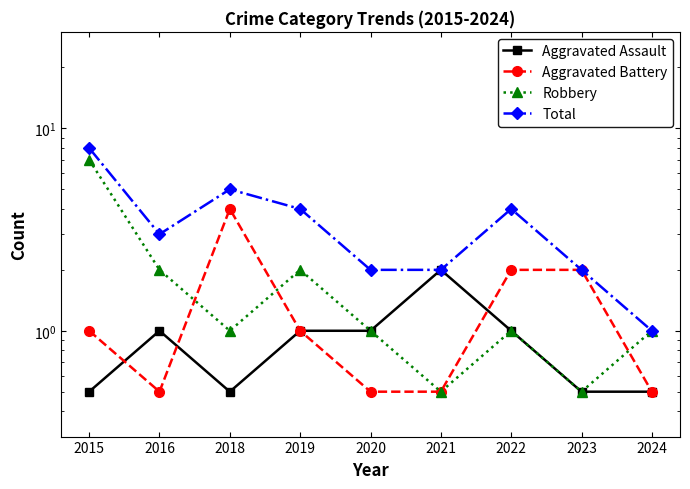

True or false: Aggravated Assault has a value of 0.5 at 2015.

True